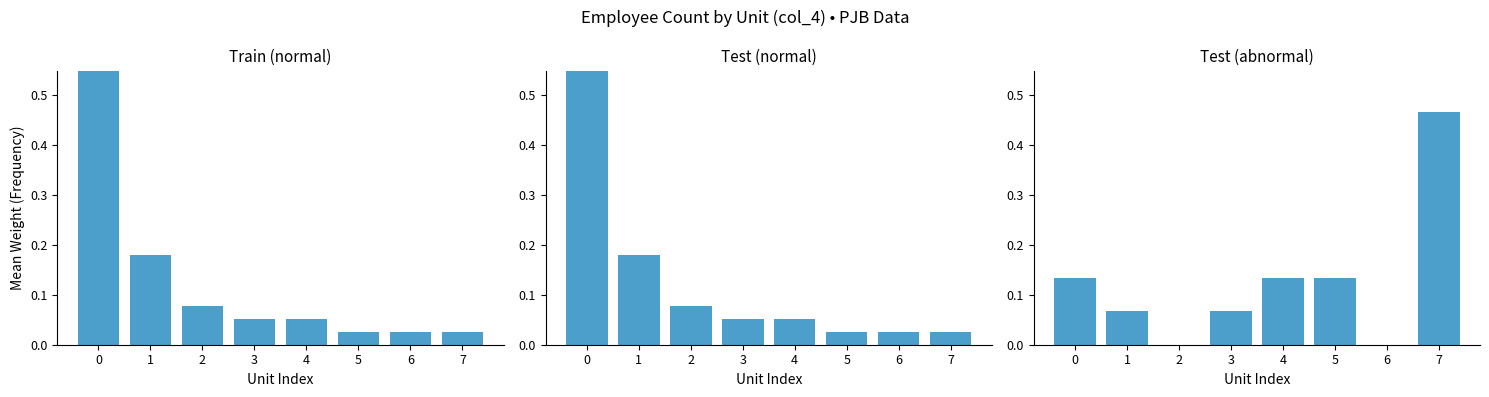

Reading right to left, extract all data points from this chart.

Train (normal): 7=0.0	6=0.0	5=0.0	4=0.1	3=0.1	2=0.1	1=0.2	0=0.6
Test (normal): 7=0.0	6=0.0	5=0.0	4=0.1	3=0.1	2=0.1	1=0.2	0=0.6
Test (abnormal): 7=0.5	6=0.0	5=0.1	4=0.1	3=0.1	2=0.0	1=0.1	0=0.1